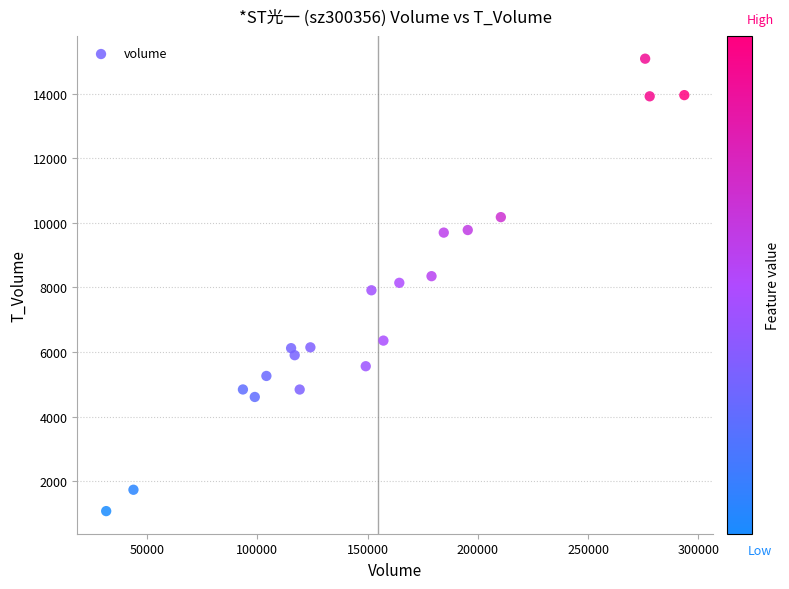

What is the range of X values (max minus min)?

262255.6